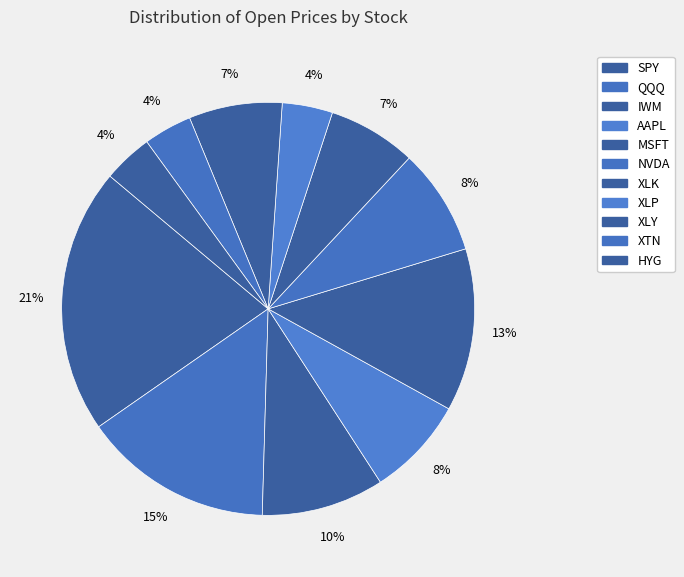

How many segments does this pie chart have?

11